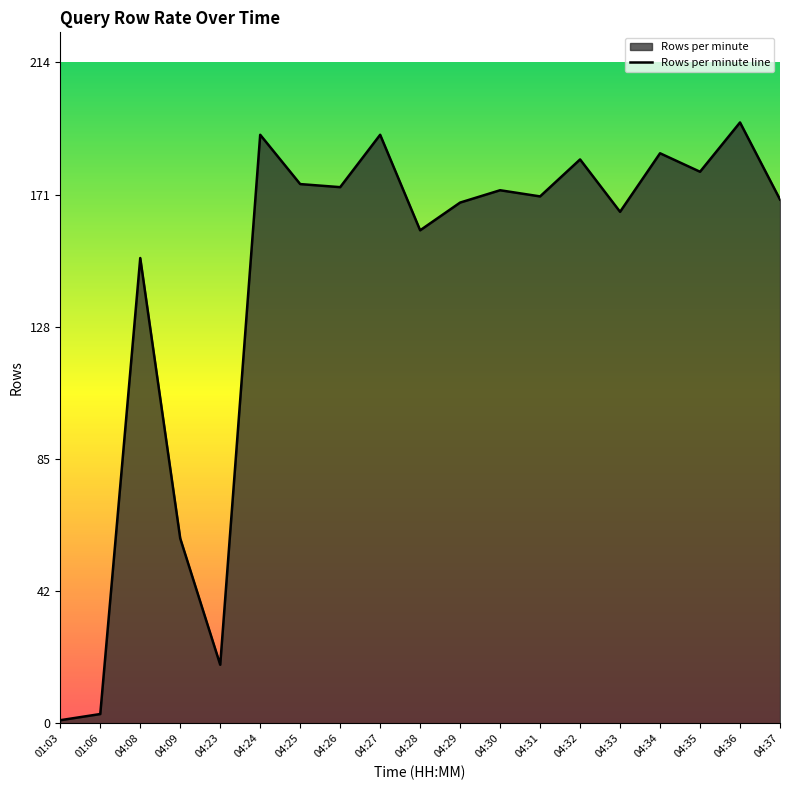

Where is the data nearest to the value 98?

04:09